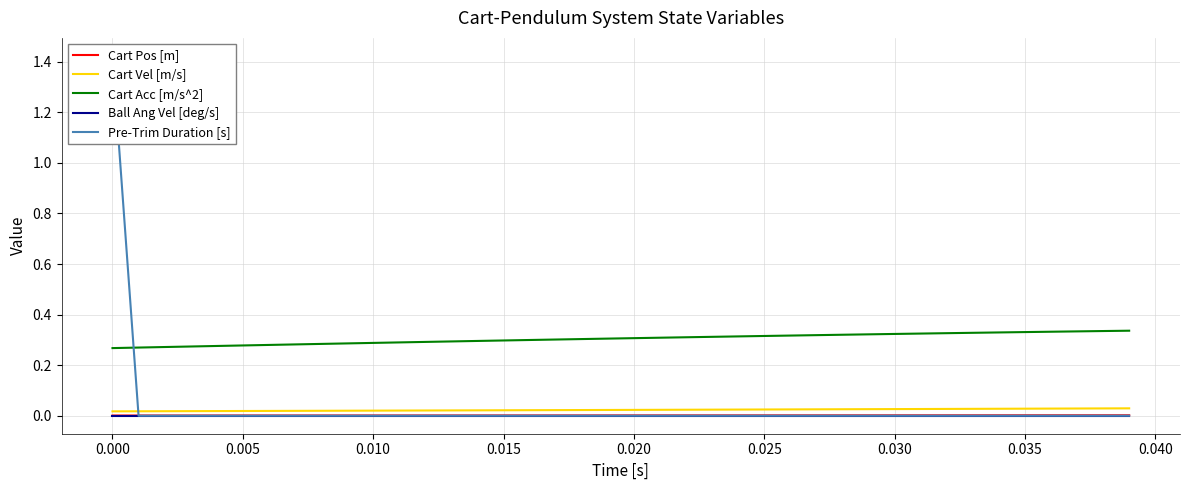

True or false: Cart Vel [m/s] and Cart Acc [m/s^2] intersect in this chart.

False